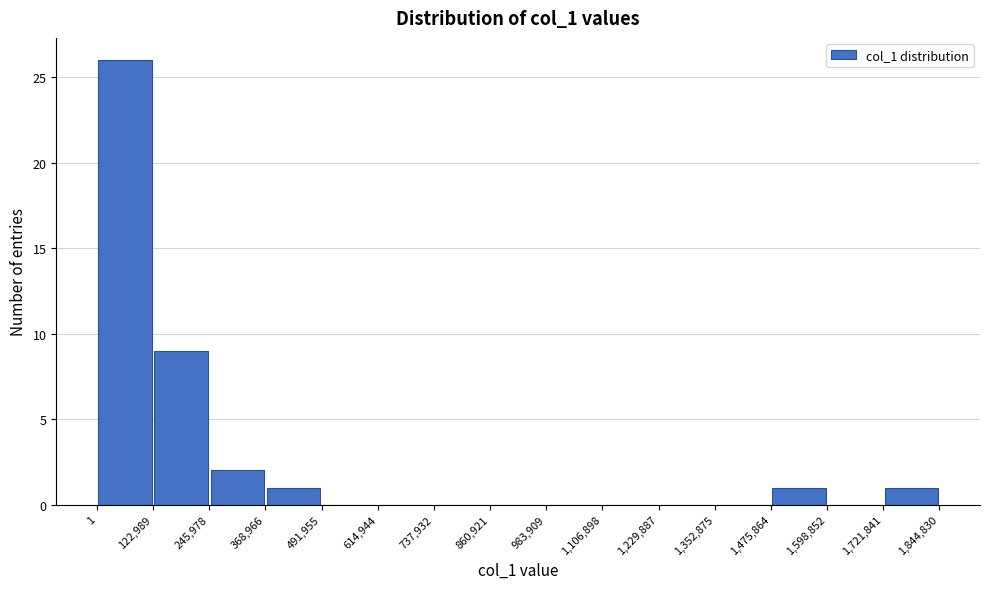

Over which range of the x-axis is the bar tallest?

1 to 122,989